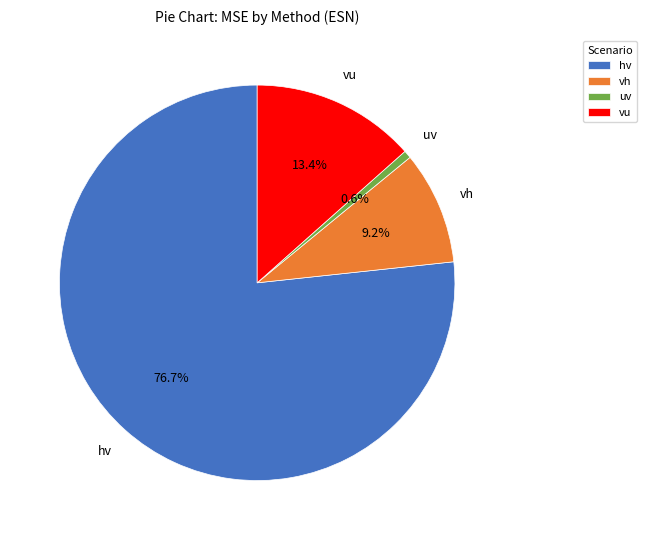

Which slice represents more than half of the pie?

hv